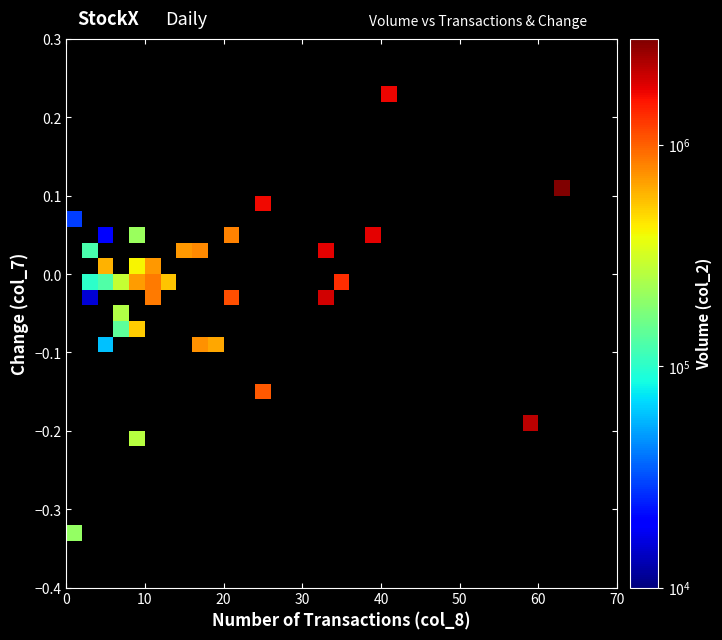

Count the number of data series in this chart.

35